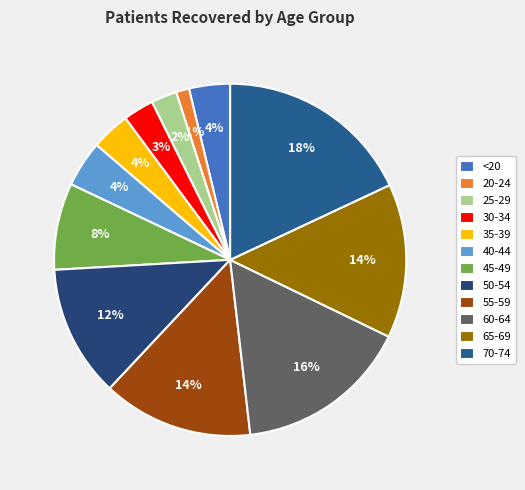

Which category has the smallest portion of the pie?

20-24